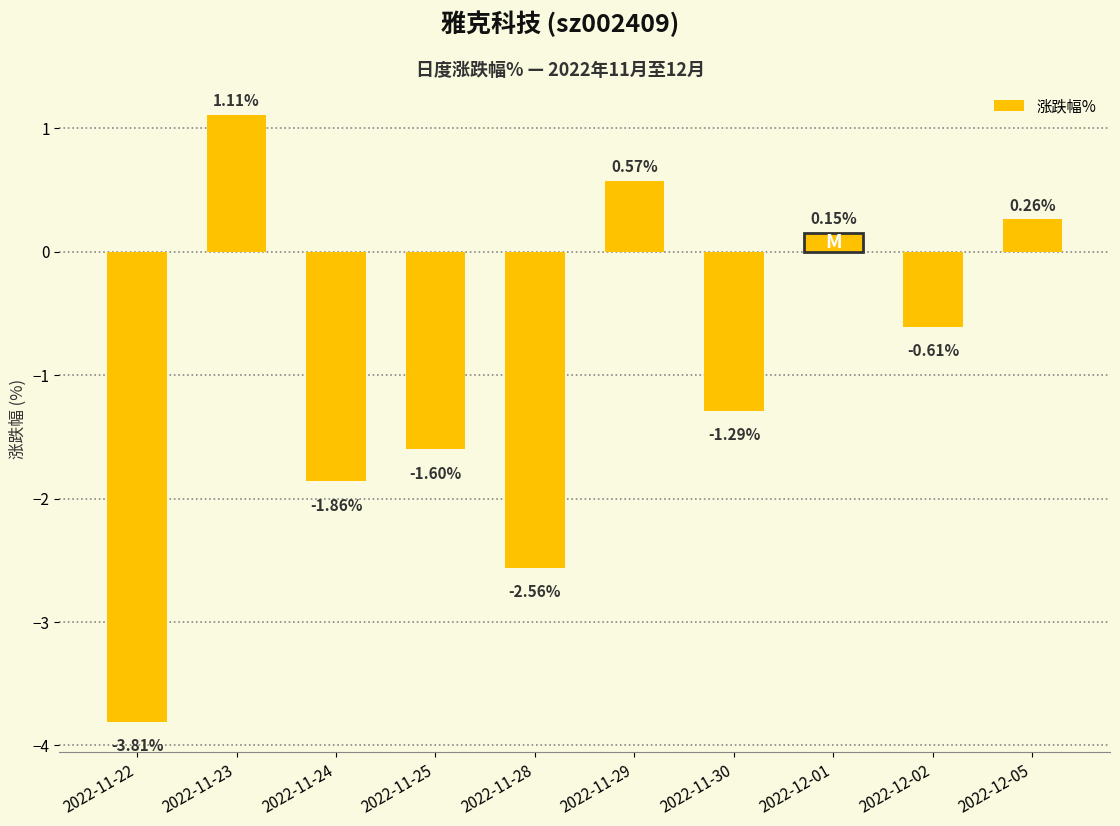

Is it true that the value at 2022-12-02 is -0.9?

False